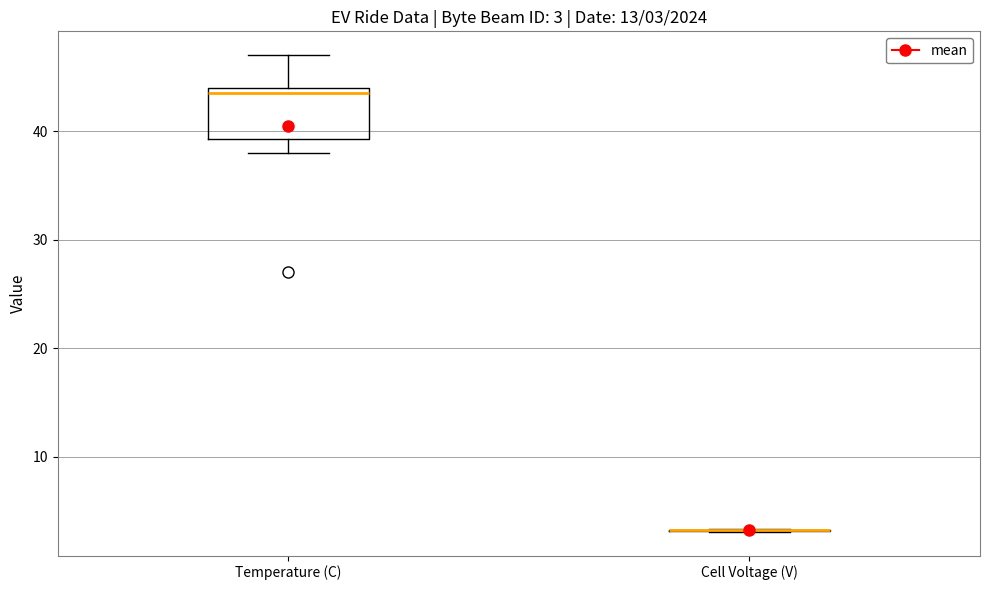

Which box is the tallest, from its lower edge to its upper edge?

Temperature (C)